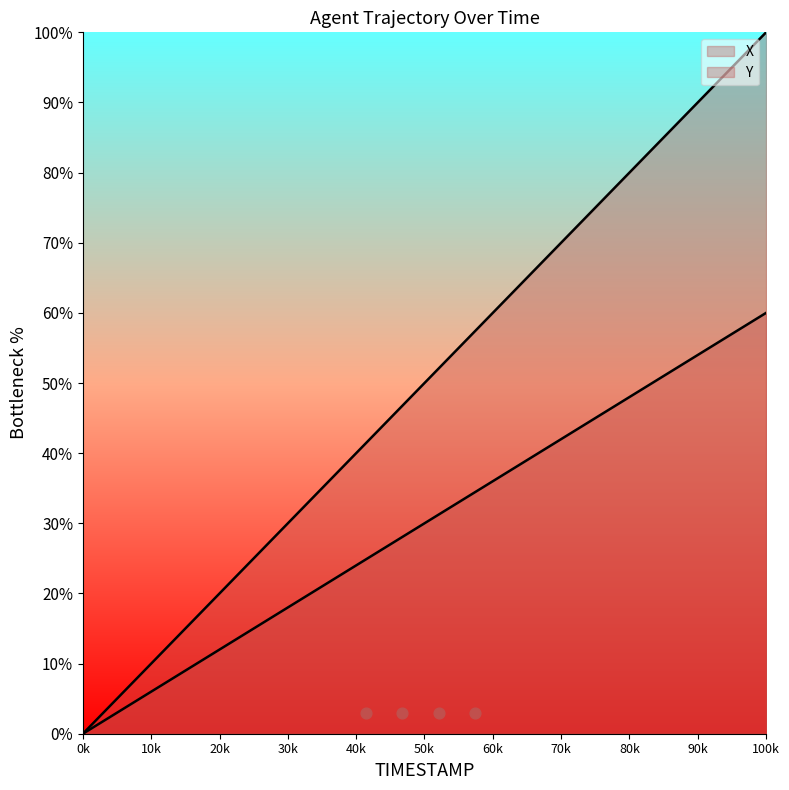

Which series reaches the maximum Y coordinate?

X